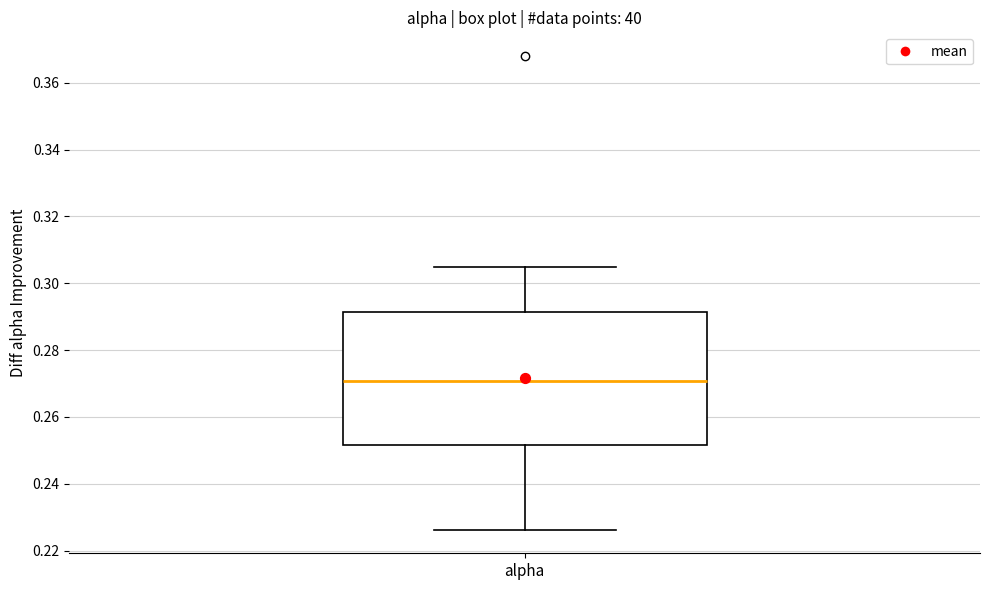

Read this box plot against the y-axis: the position of the median line, the range covered by the box, and the ends of both whiskers. The values are not printed on the chart, so give them approximately, as read against the axis.

median 0.270, box 0.252 to 0.292, whiskers 0.226 to 0.304